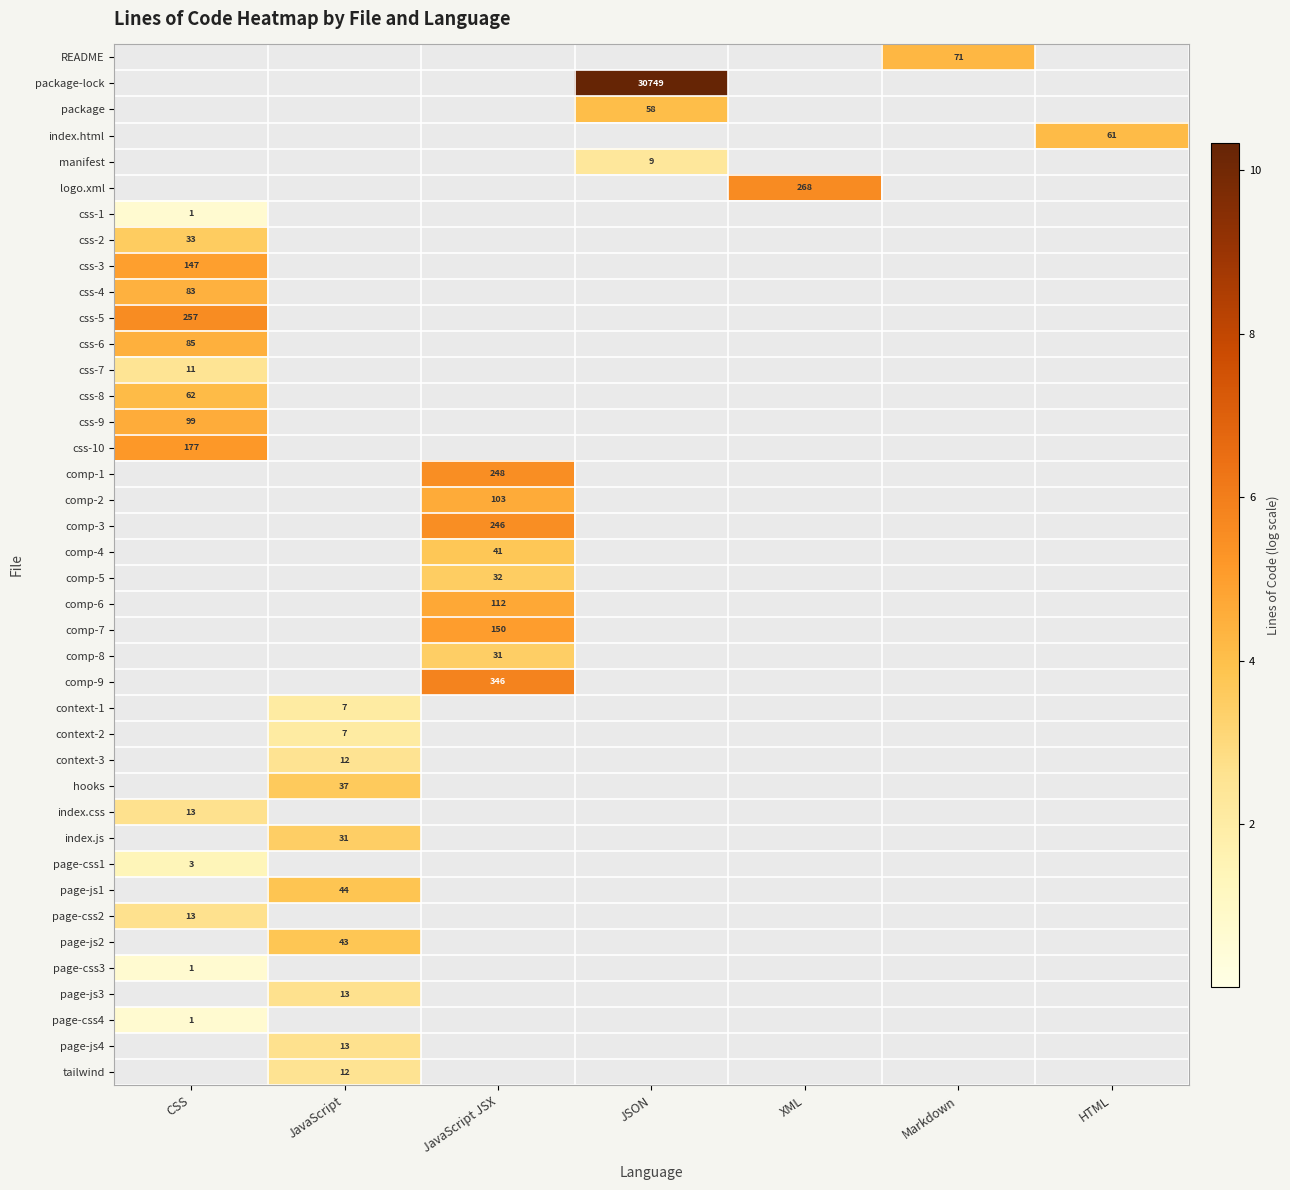

The value of comp-5 at JavaScript JSX is 11. True or false?

False